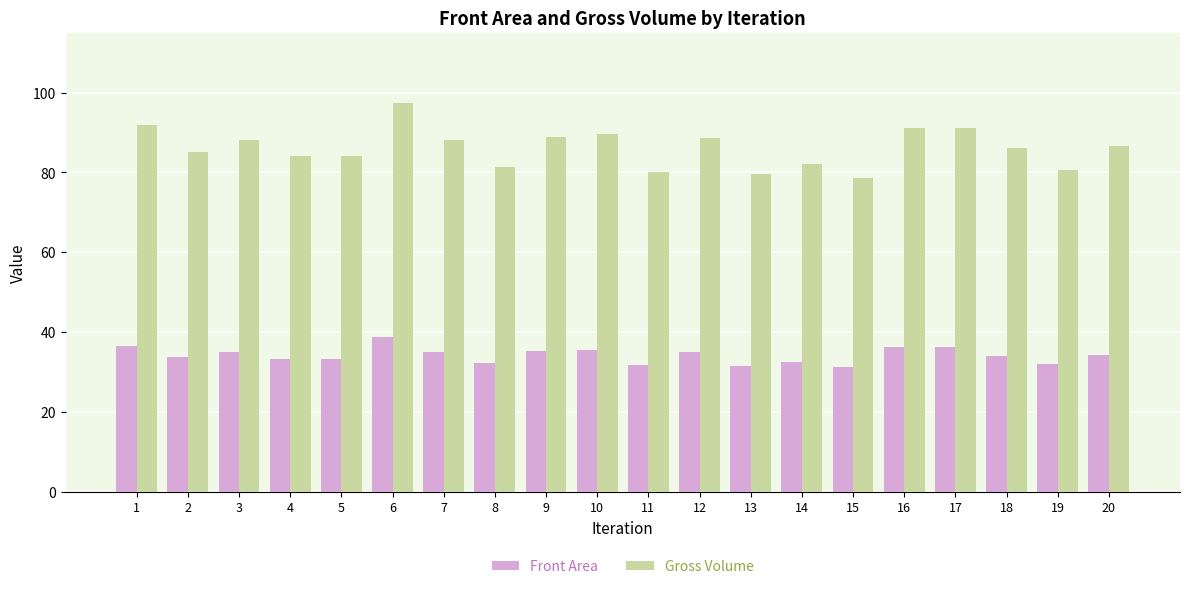

At which label does Front Area first exceed 34?

1